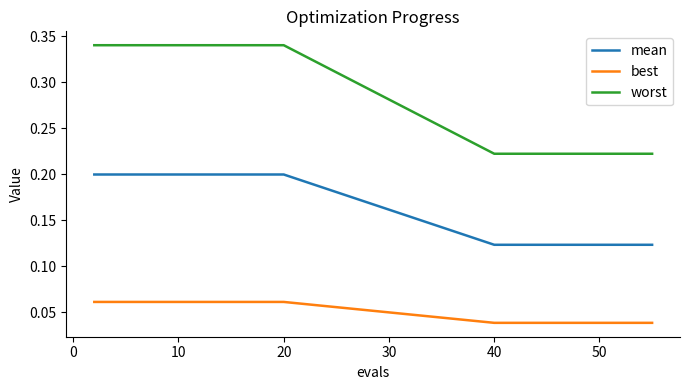

Count the number of categories in the chart.

20